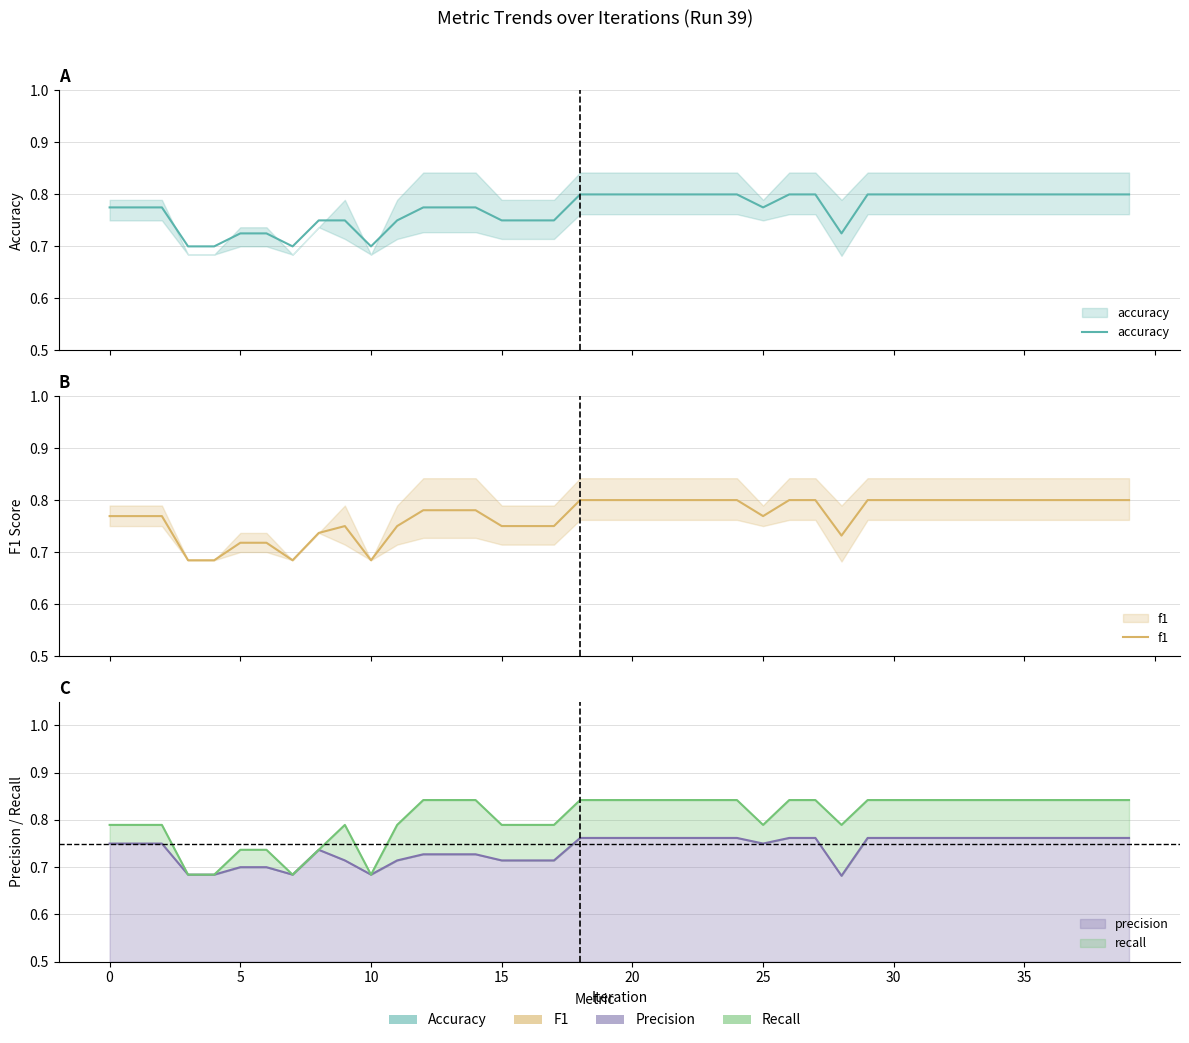

Which series changed the most between 35 and 17?

f1